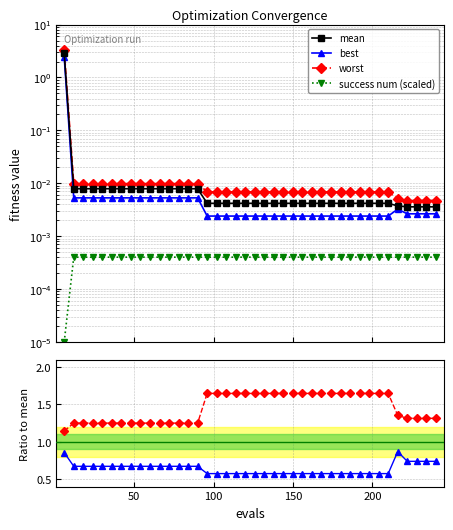

True or false: best has more than 1 points higher than both neighbors.

False